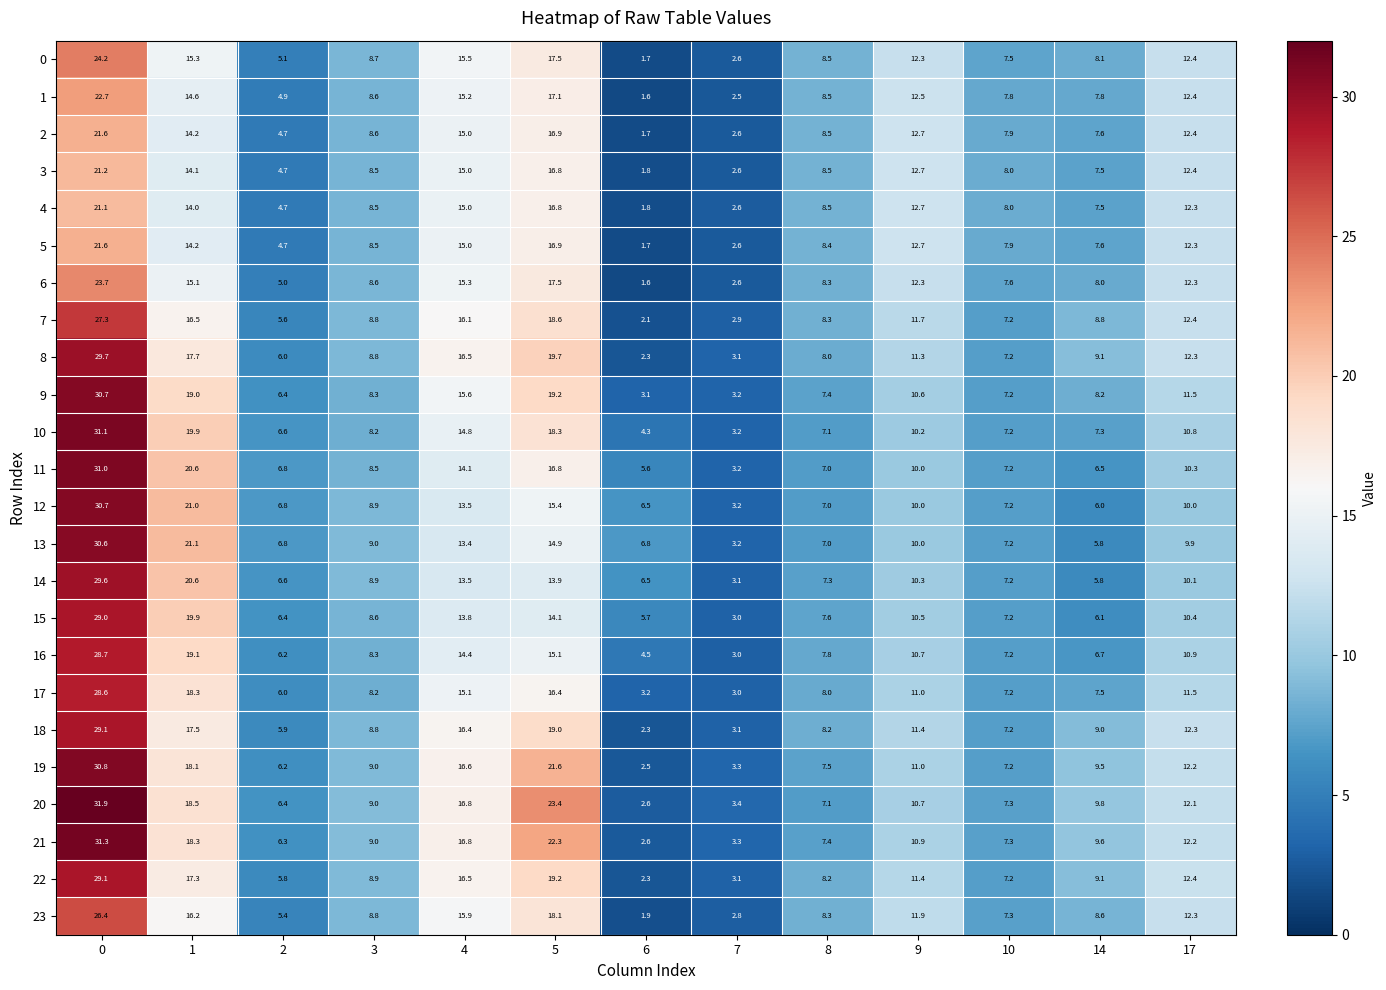

How many series are shown in this chart?

24